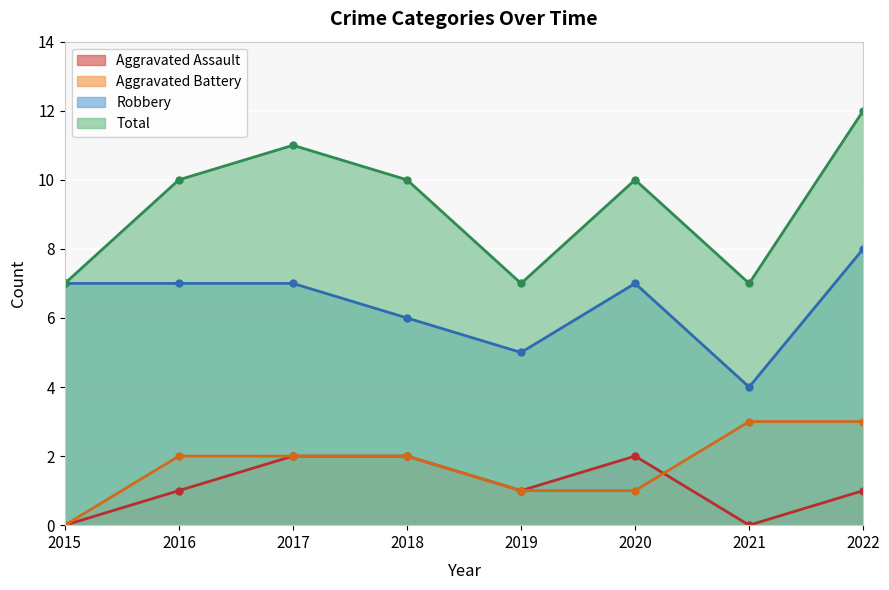

What is the total value across all series at 2021?

14